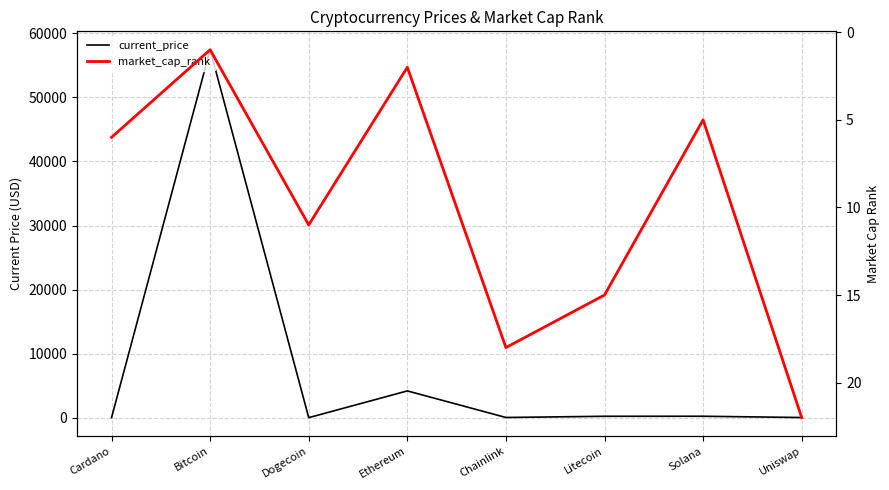

Which label corresponds to the smallest value in the chart?

Dogecoin